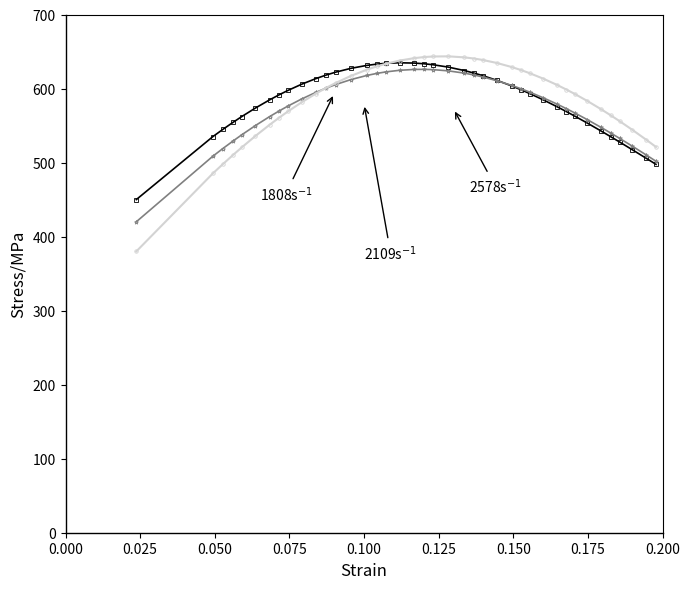

What is the maximum value shown in the chart?

643.5